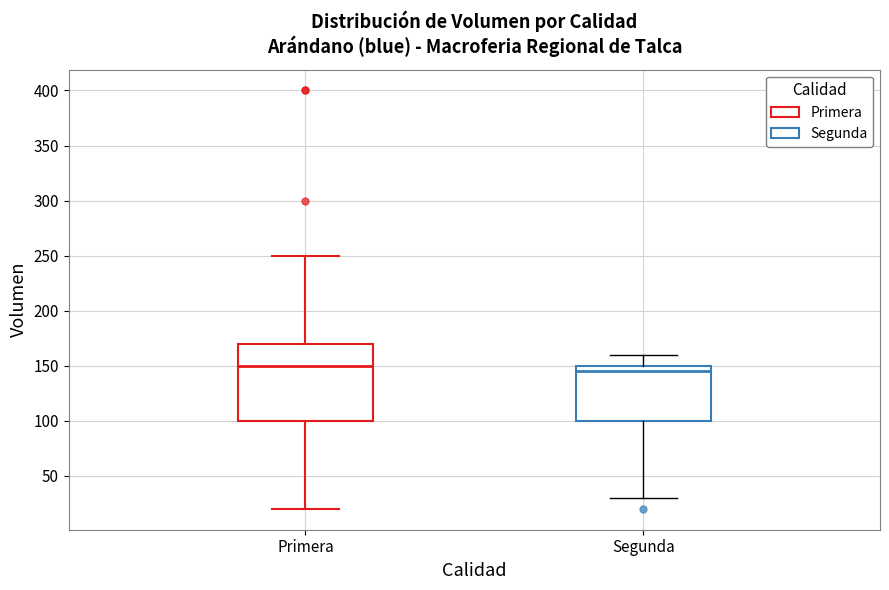

Reading left to right, read every box against the y-axis: the position of its median line, the range the box covers, and the ends of its whiskers. The values are not printed on the chart, so give them approximately, as read against the axis.

Primera: median 150, box 100 to 170, whiskers 20 to 250
Segunda: median 145, box 100 to 150, whiskers 30 to 160